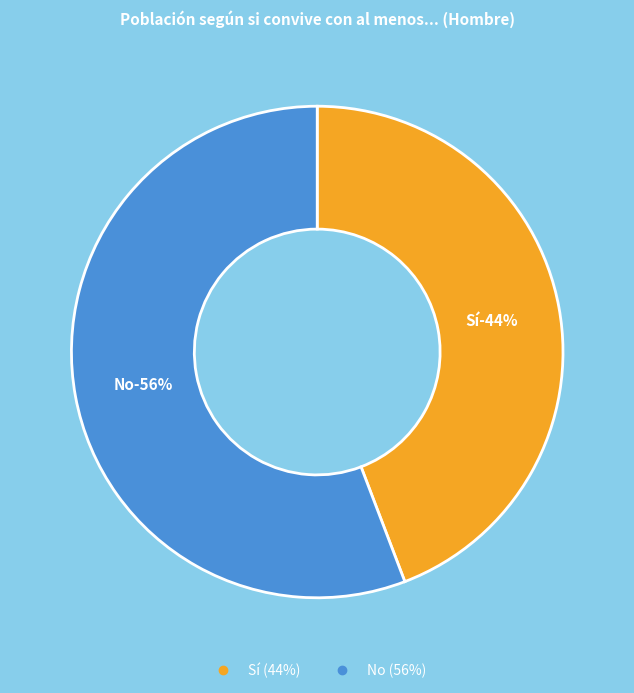

To the nearest percent, what is the average slice percentage?

50%